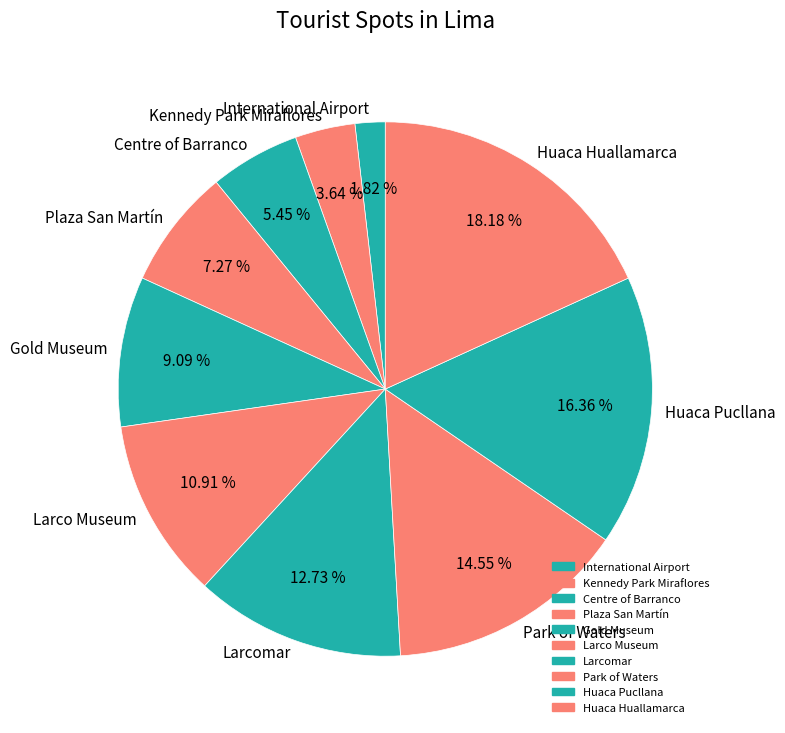

Is it true that International Airport is 2% of the pie?

True